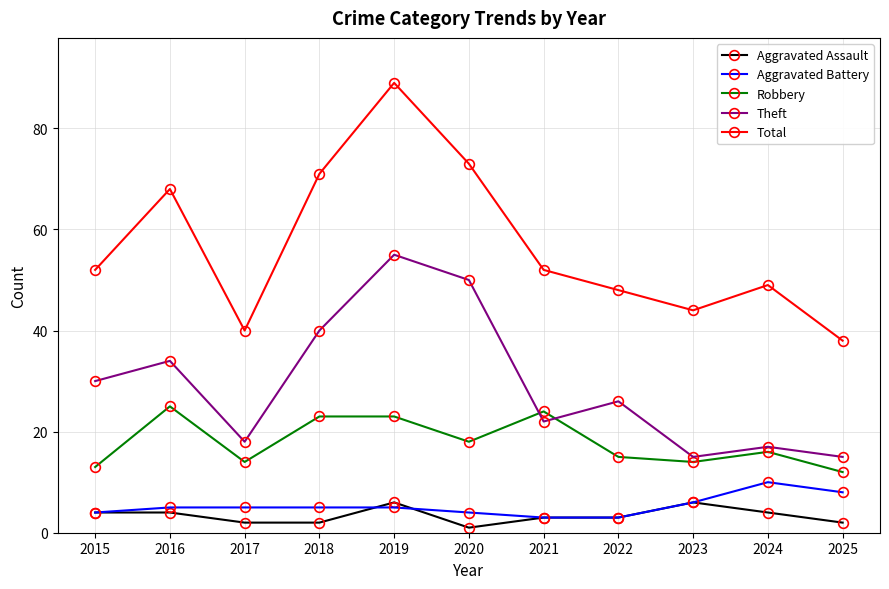

How many interior local peaks does the Theft series have?

4